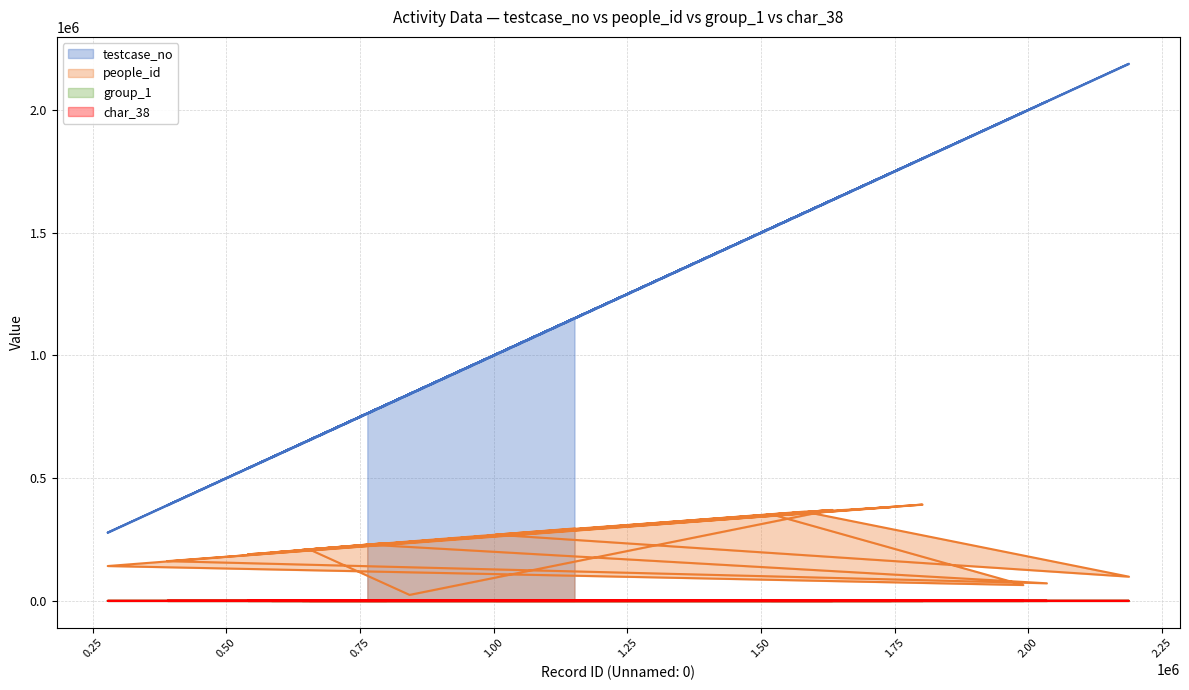

What is the spread (max minus min) of values at 1743093?

1743092